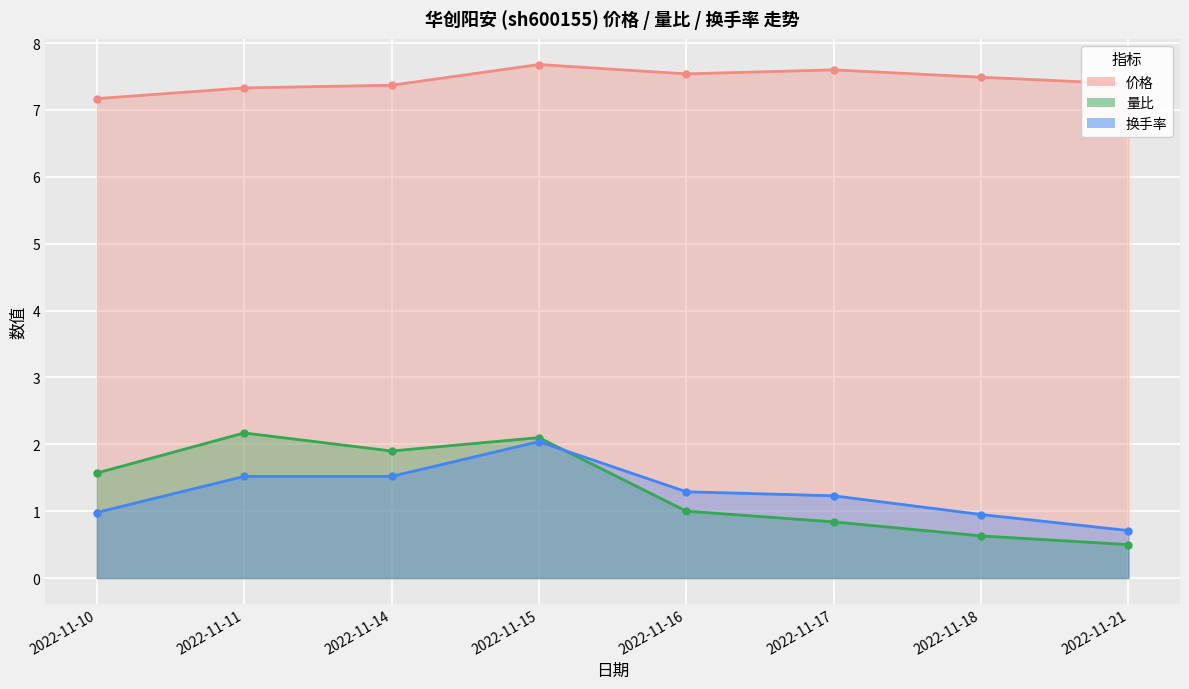

What is the total value across all series at 2022-11-14?

10.8